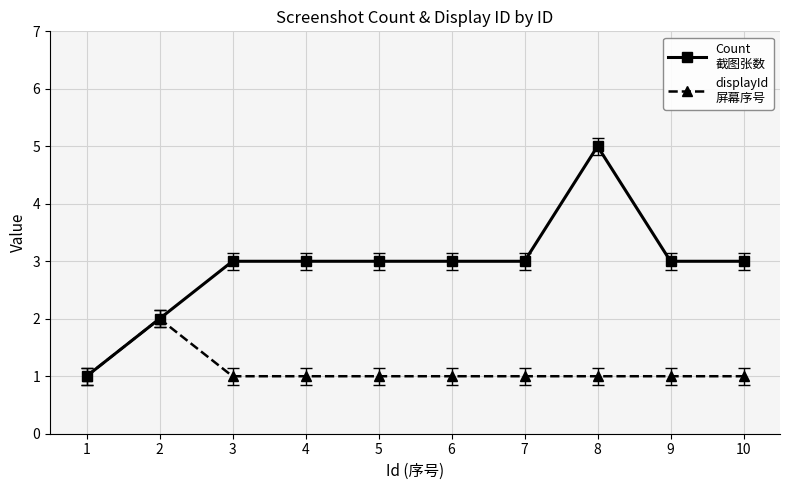

What is the total value across all series at 7?

4